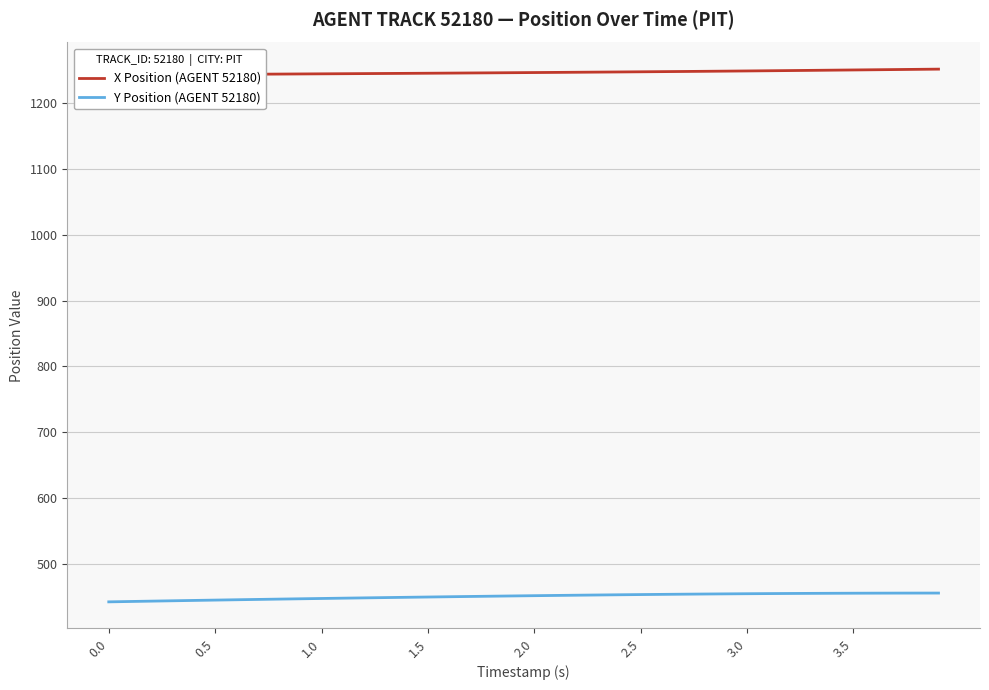

Which series has the largest range (max minus min)?

Y Position (AGENT 52180)